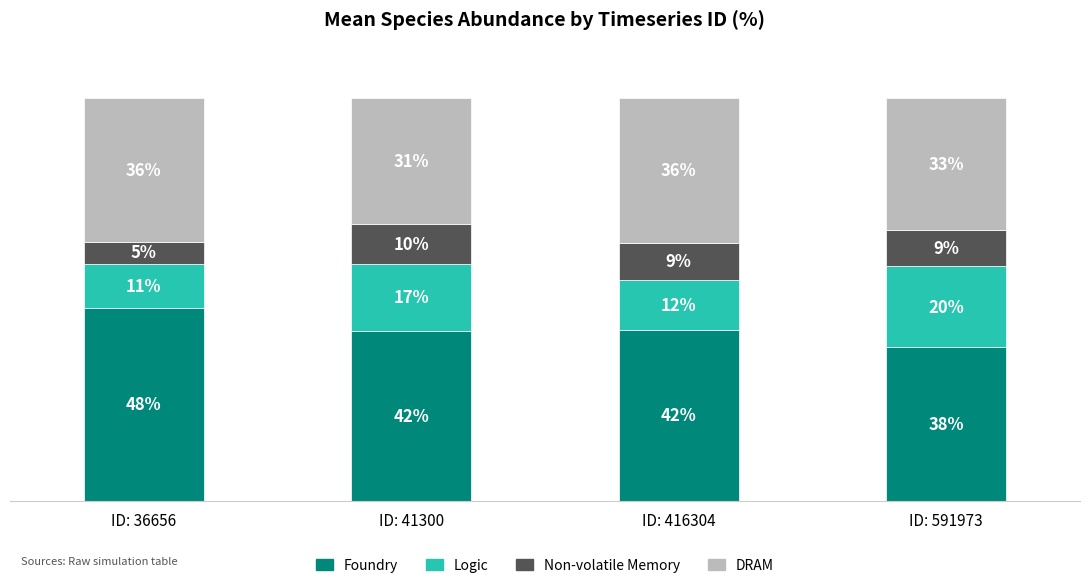

Are the bars grouped side by side (vs. stacked)?

No